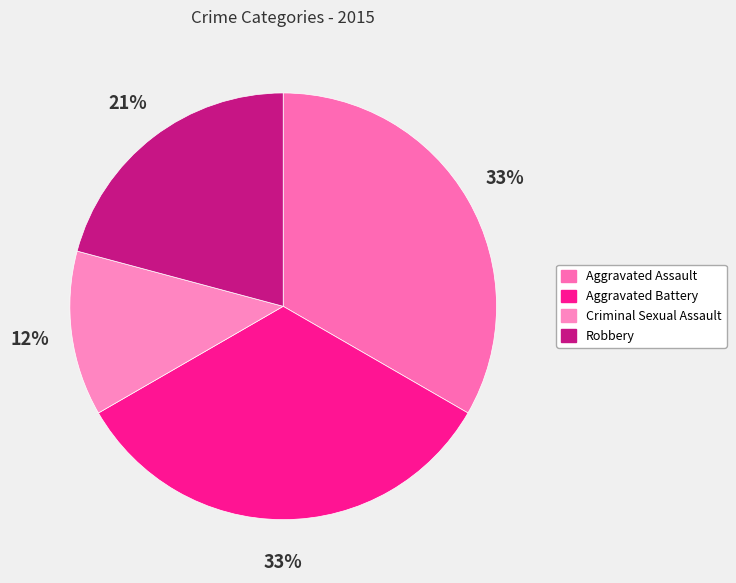

To the nearest percent, what is the difference between the largest and smallest slice percentages?

21%